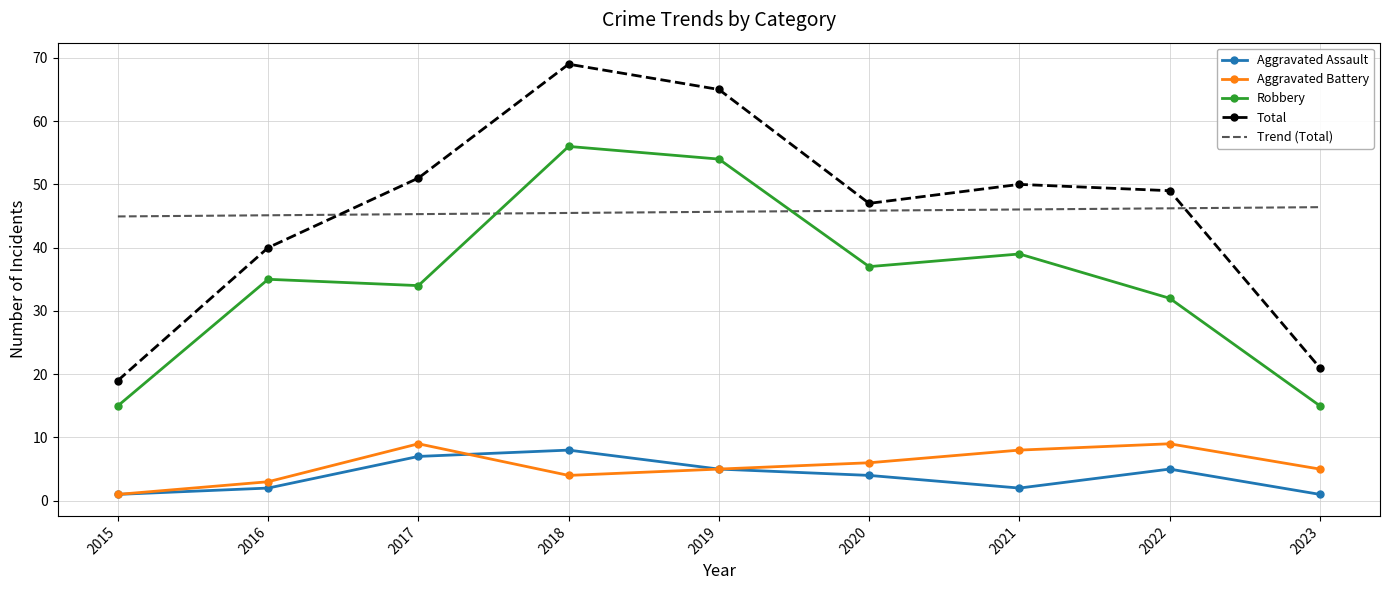

What is the maximum value shown in the chart?

69.0